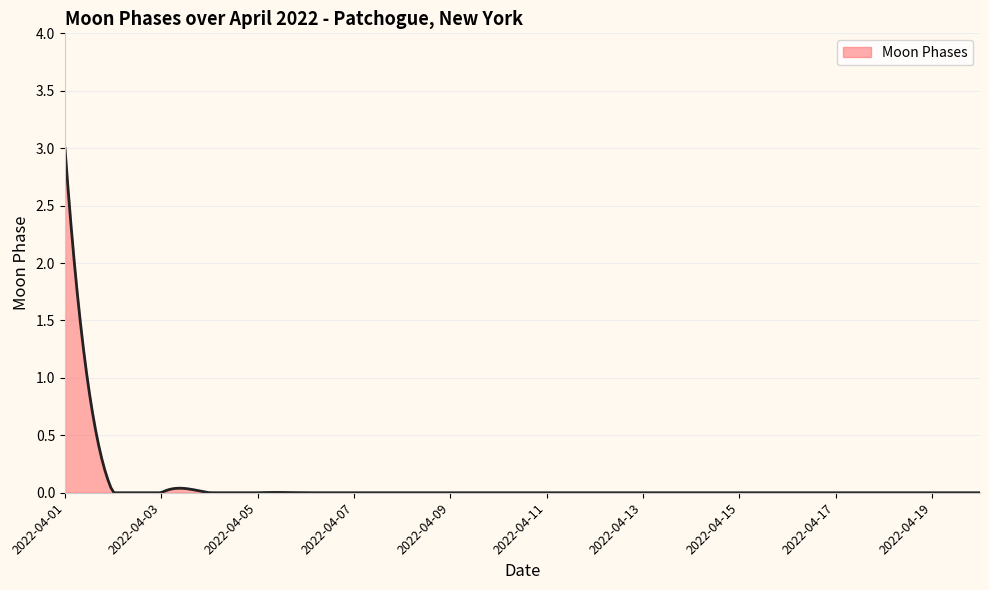

What is the maximum value shown in the chart?

3.0